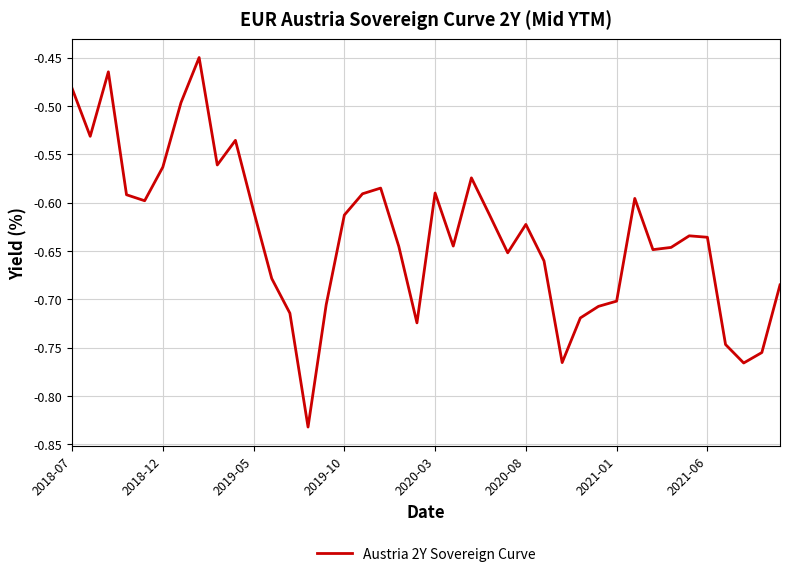

What is the difference between the maximum and minimum values?

0.4